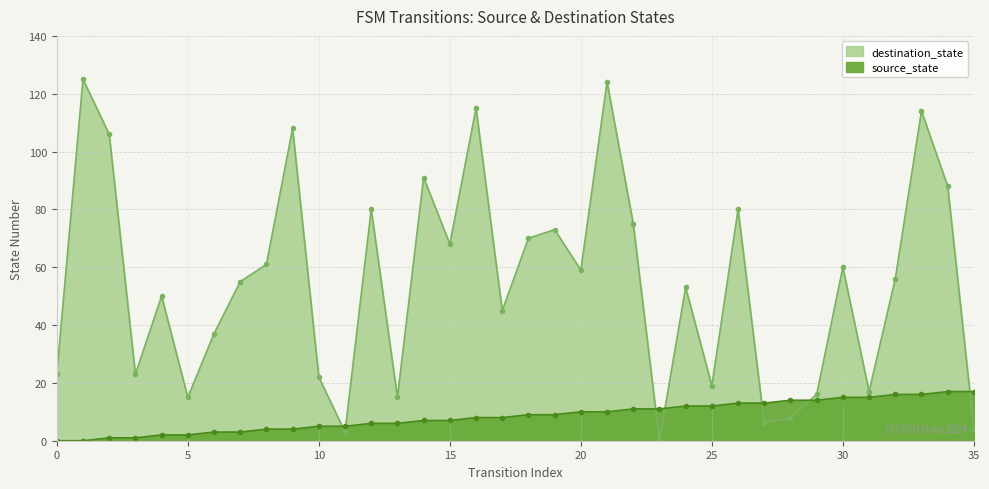

How many categories are shown in the chart?

36